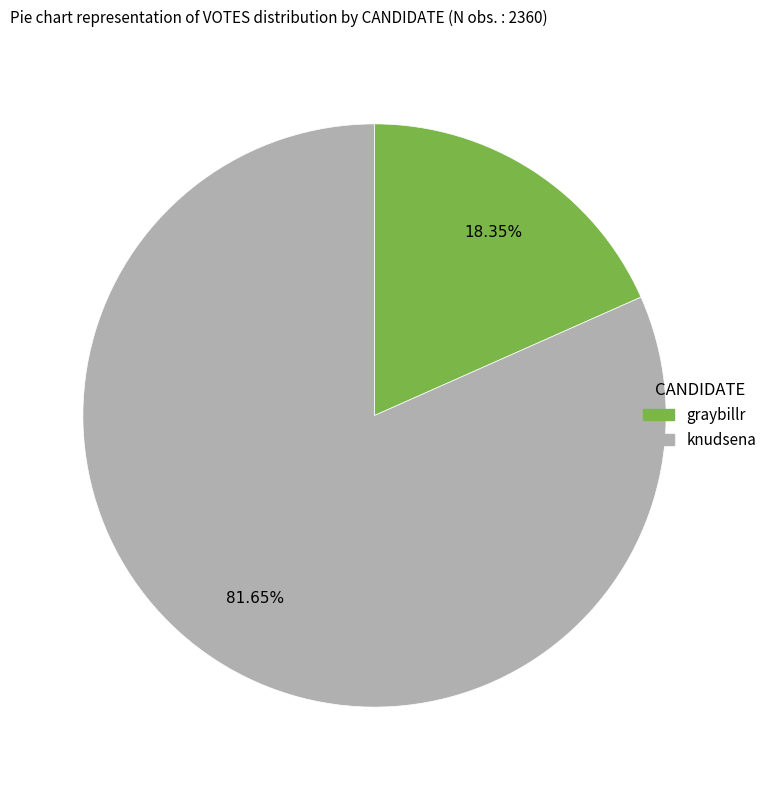

Is the sum of graybillr and knudsena greater than half?

Yes